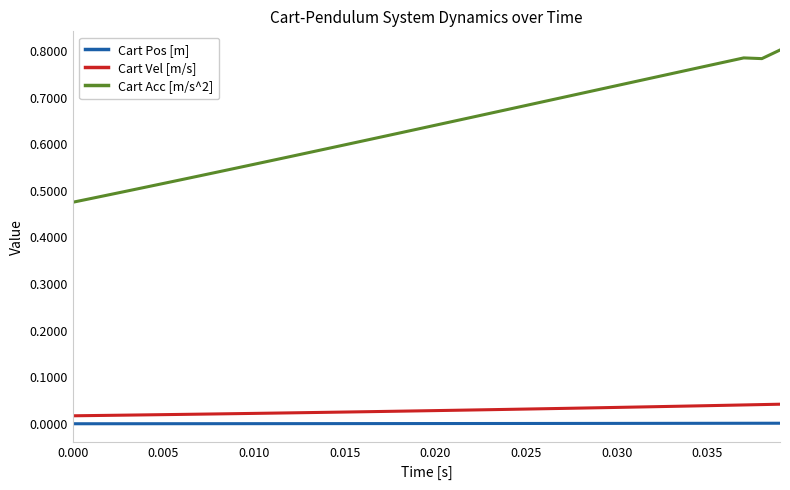

Which series has the largest range (max minus min)?

Cart Acc [m/s^2]